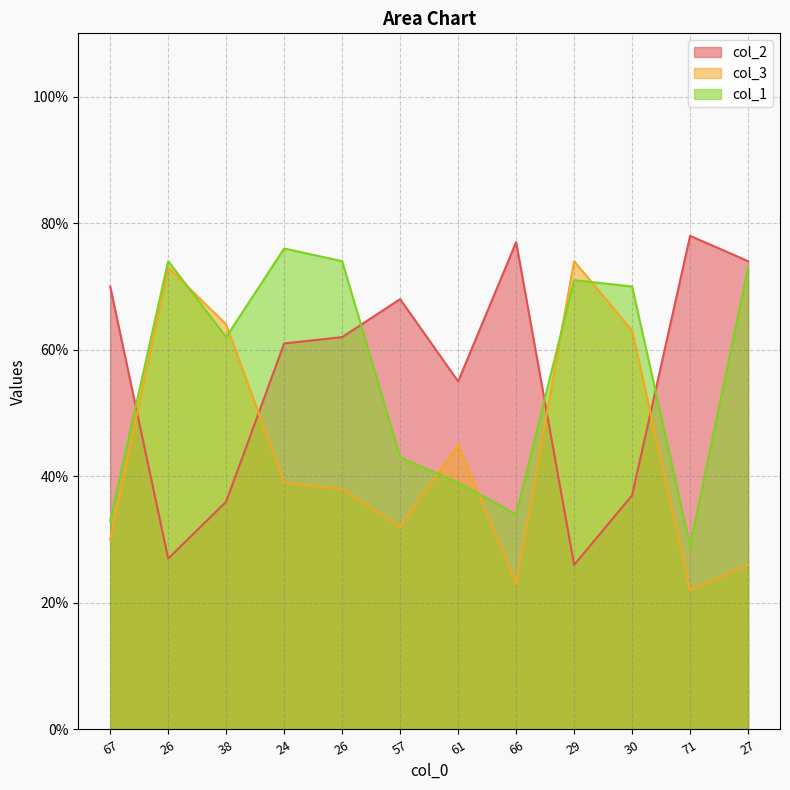

The col_2 series shows 78 at 71. True or false?

True